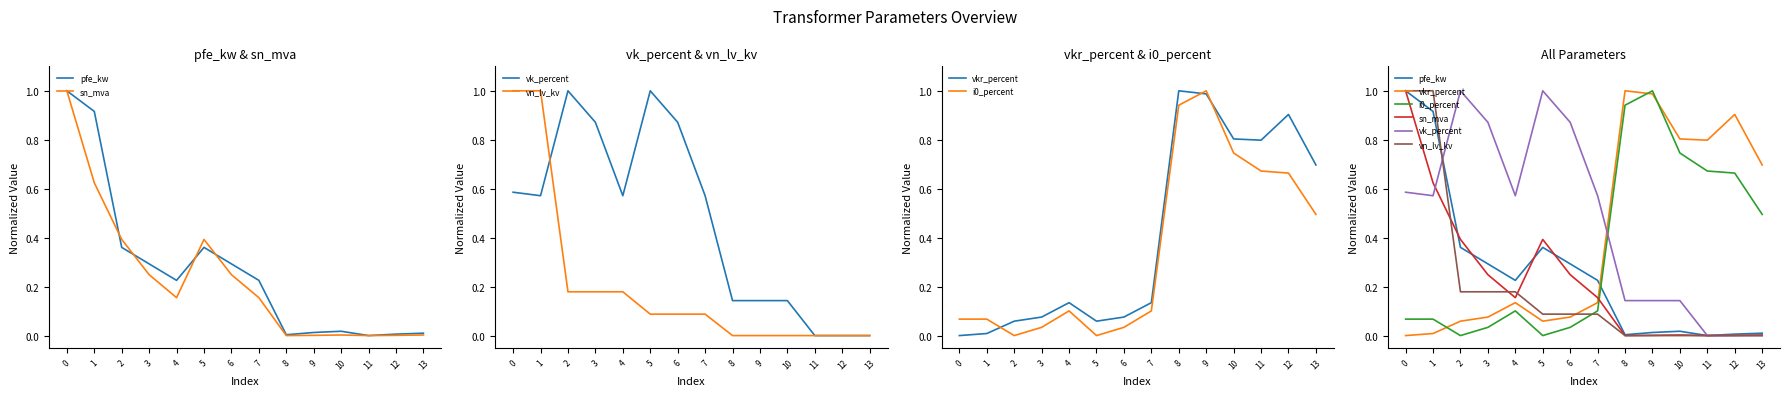

Reading right to left, transcribe all the data shown in this chart.

pfe_kw: 13=0.0	12=0.0	11=0.0	10=0.0	9=0.0	8=0.0	7=0.2	6=0.3	5=0.4	4=0.2	3=0.3	2=0.4	1=0.9	0=1.0
sn_mva: 13=0.0	12=0.0	11=0.0	10=0.0	9=0.0	8=0.0	7=0.2	6=0.2	5=0.4	4=0.2	3=0.2	2=0.4	1=0.6	0=1.0
vk_percent: 13=0.0	12=0.0	11=0.0	10=0.1	9=0.1	8=0.1	7=0.6	6=0.9	5=1.0	4=0.6	3=0.9	2=1.0	1=0.6	0=0.6
vn_lv_kv: 13=0.0	12=0.0	11=0.0	10=0.0	9=0.0	8=0.0	7=0.1	6=0.1	5=0.1	4=0.2	3=0.2	2=0.2	1=1.0	0=1.0
vkr_percent: 13=0.7	12=0.9	11=0.8	10=0.8	9=1.0	8=1.0	7=0.1	6=0.1	5=0.1	4=0.1	3=0.1	2=0.1	1=0.0	0=0.0
i0_percent: 13=0.5	12=0.7	11=0.7	10=0.7	9=1.0	8=0.9	7=0.1	6=0.0	5=0.0	4=0.1	3=0.0	2=0.0	1=0.1	0=0.1